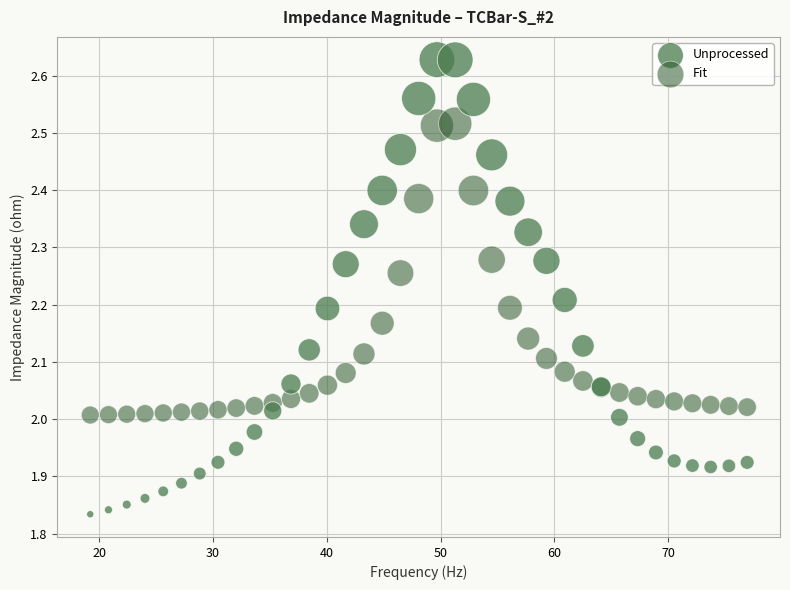

Which series contains the highest Y value?

Unprocessed